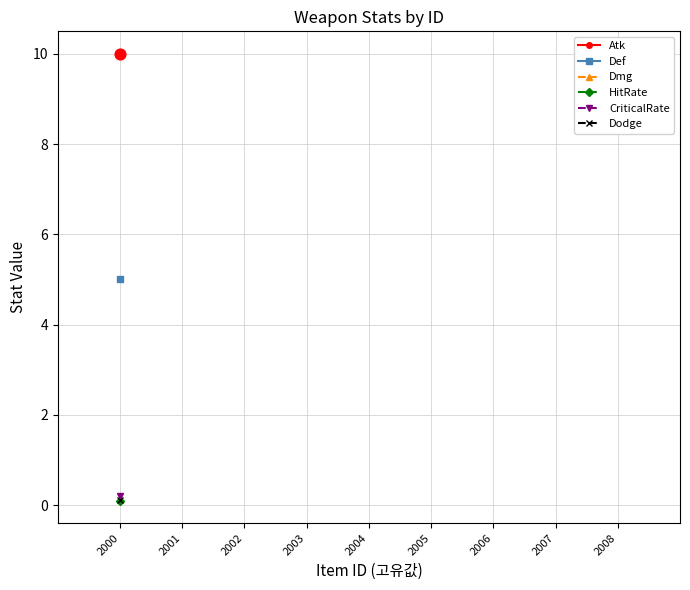

Which series has the widest spread of Y values?

Atk